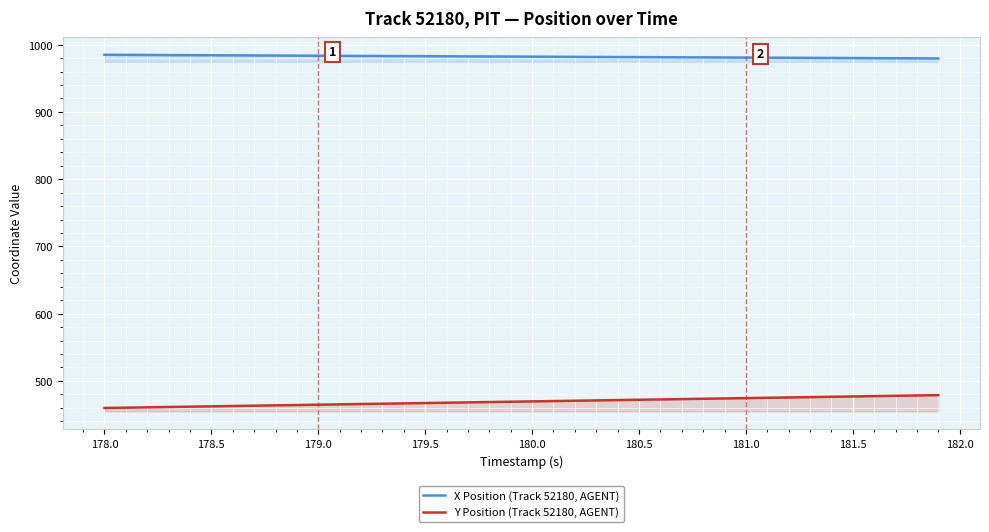

True or false: Y Position (Track 52180, AGENT) and X Position (Track 52180, AGENT) cross at least once.

False